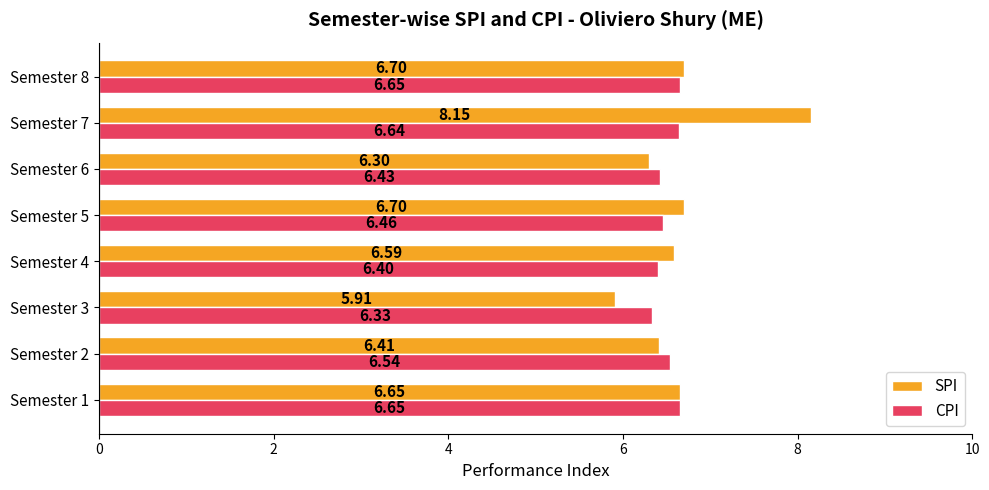

At how many categories does at least one series exceed 6?

8